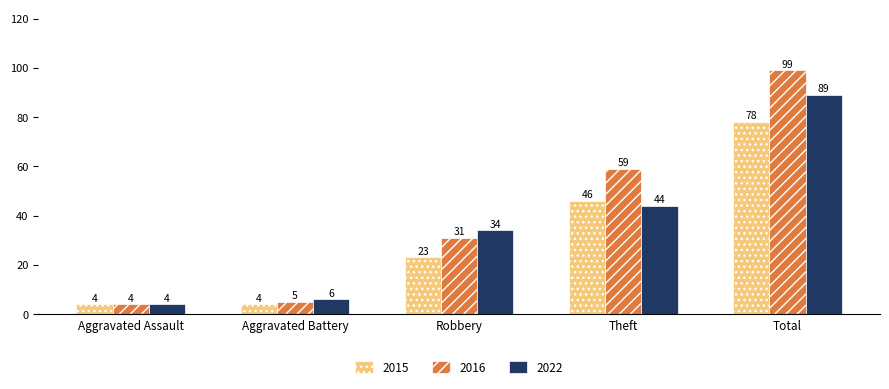

At Aggravated Battery, list the series in order from smallest to largest.

2015, 2016, 2022